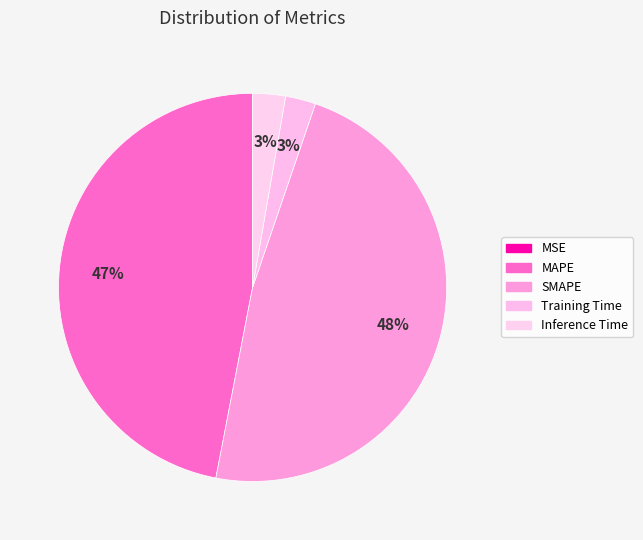

How many slices are in this pie chart?

5